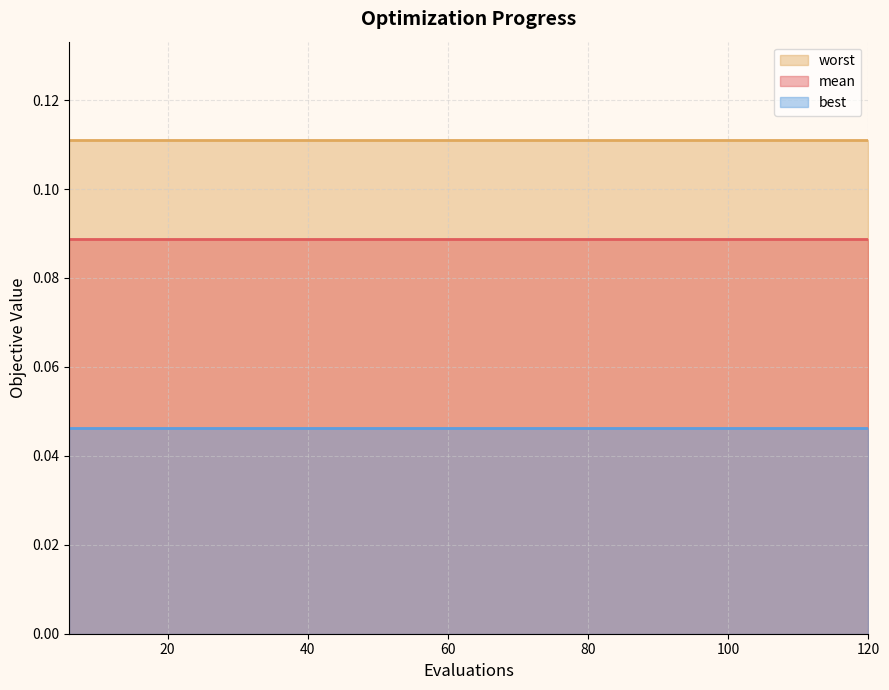

Which series has the largest total across all categories?

worst